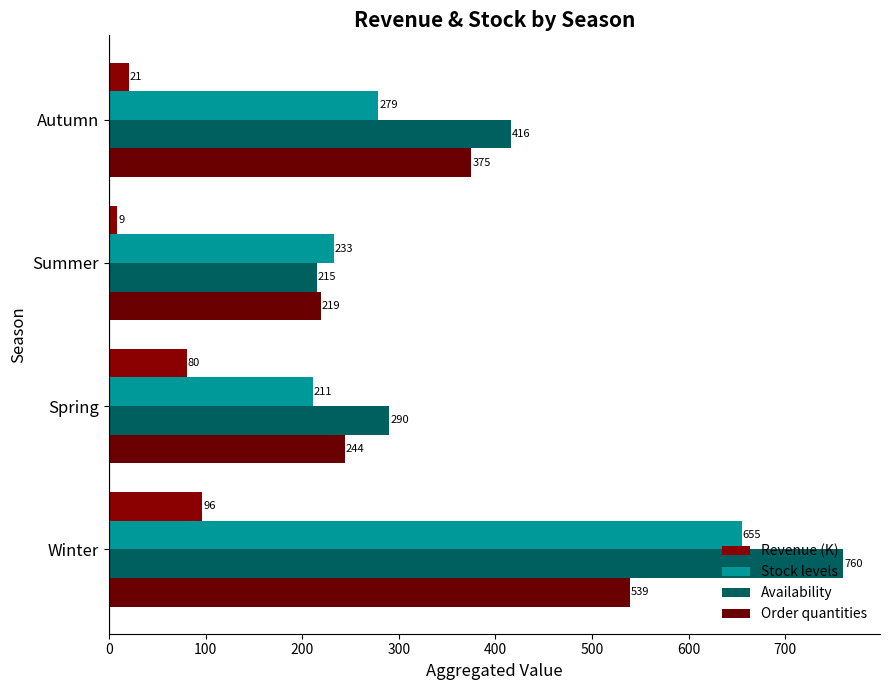

What is the maximum value shown in the chart?

760.0